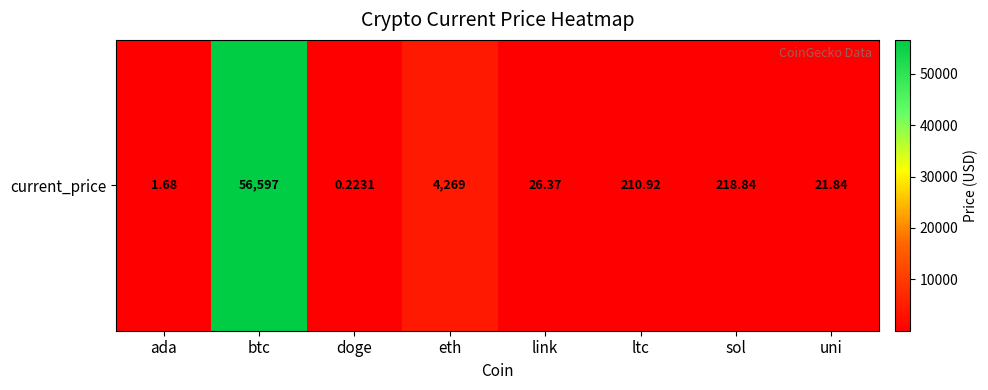

The value at ada is 0.9. True or false?

False